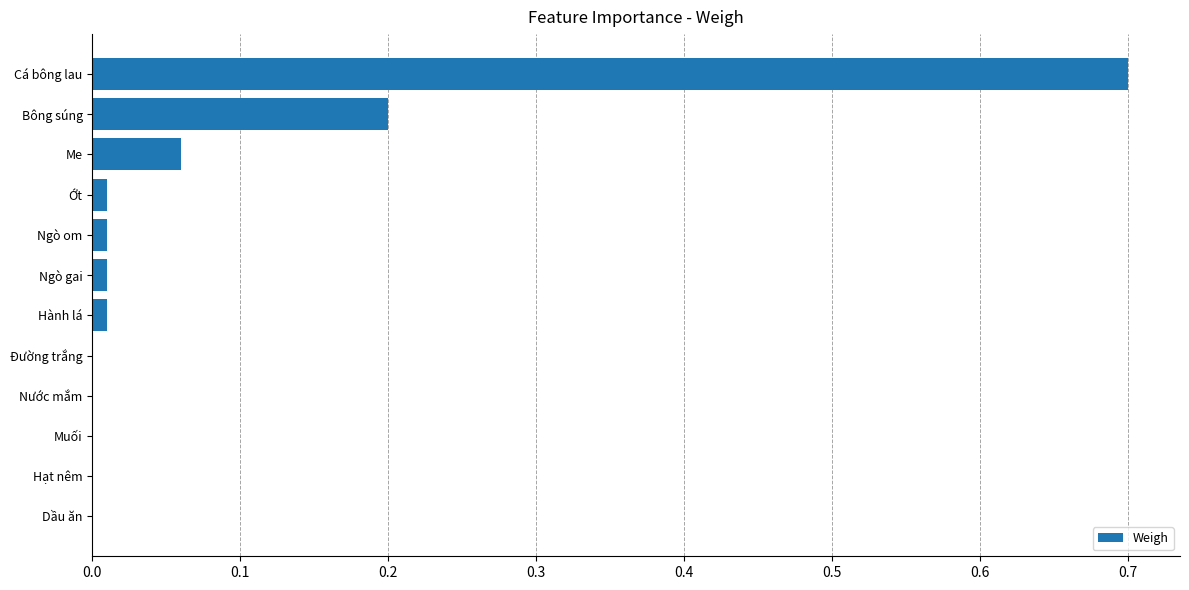

How many data points does each series have?

12